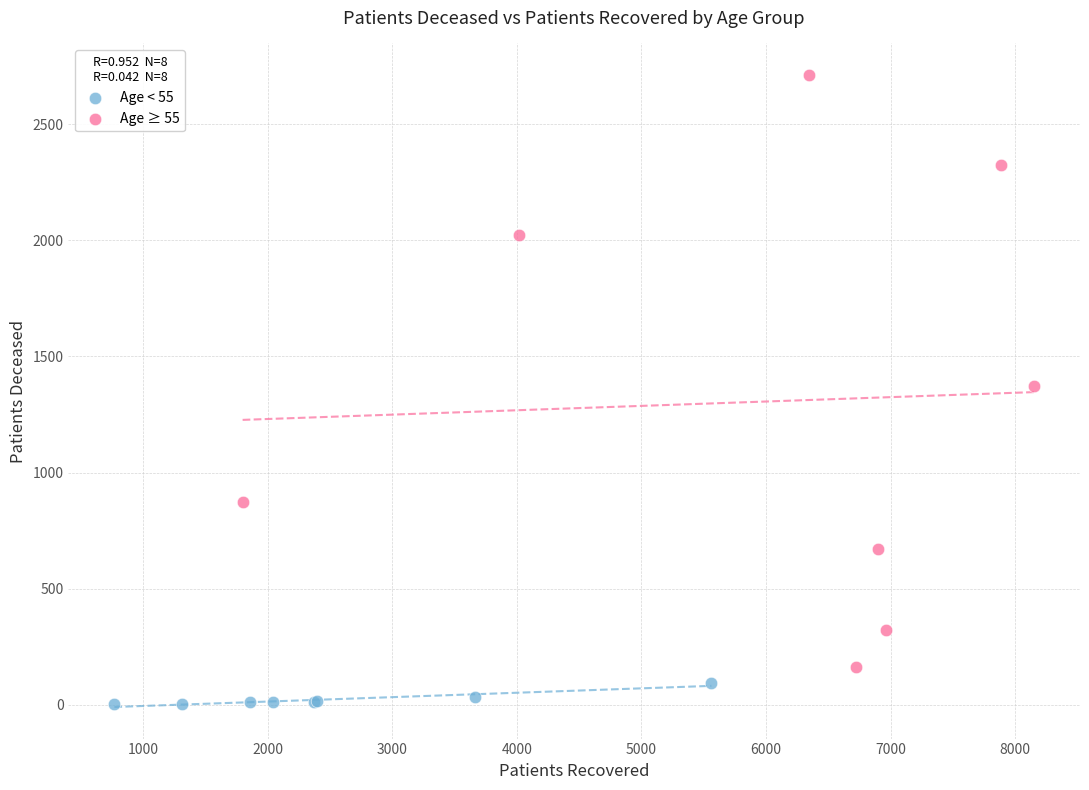

Which series has the widest spread of Y values?

Age ≥ 55